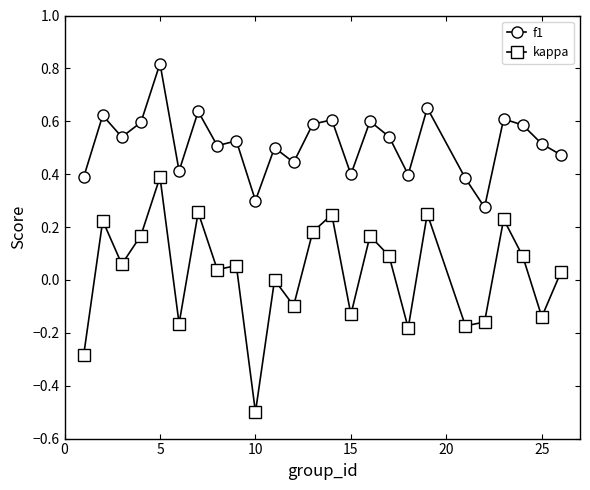

Which series has the widest spread of values?

kappa